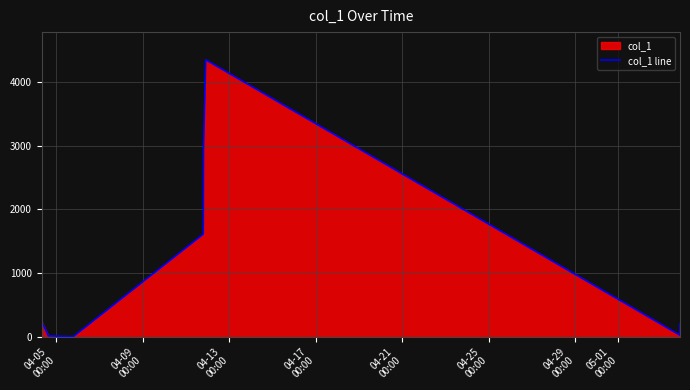

How many points are higher than both their immediate neighbors (excluding endpoints)?

1